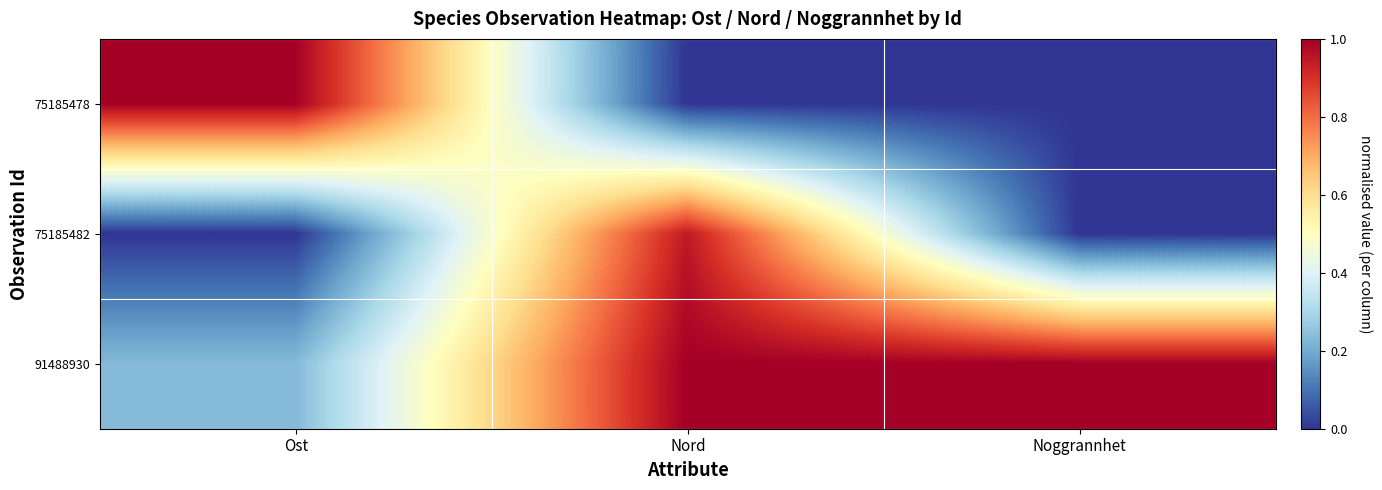

Reading left to right, extract all data points from this chart.

75185478: Ost=1.0	Nord=0.0	Noggrannhet=0.0
75185482: Ost=0.0	Nord=0.9	Noggrannhet=0.0
91488930: Ost=0.2	Nord=1.0	Noggrannhet=1.0